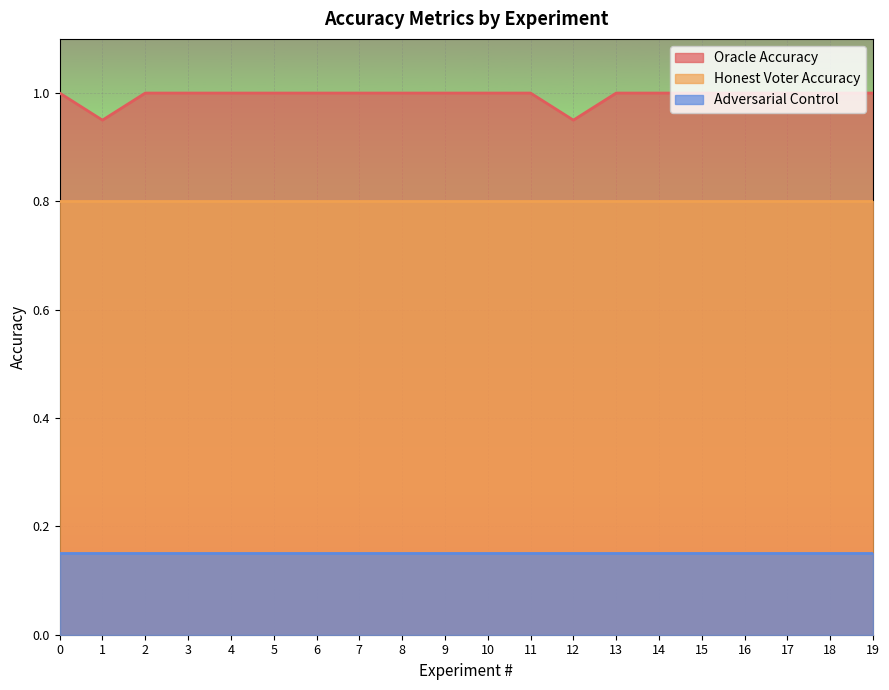

Is it true that Adversarial Control equals 0.0 at 6?

False